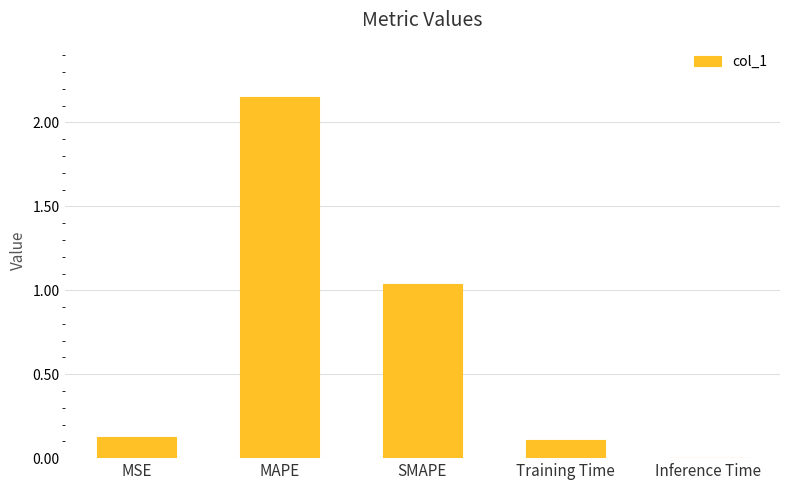

Does the chart contain stacked bars?

No